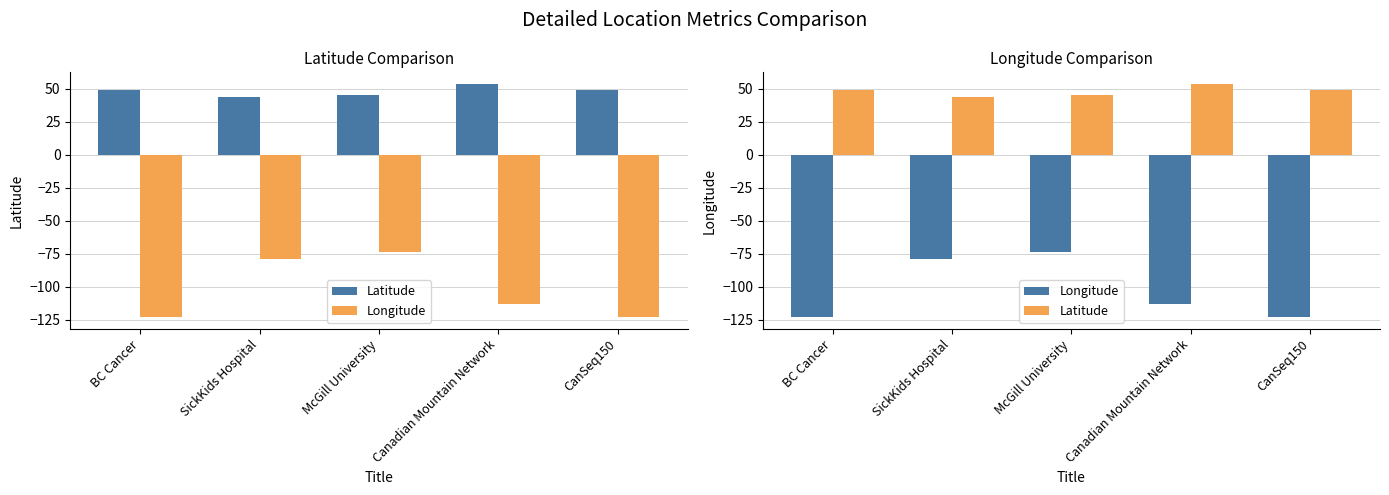

At which category is the sum across all series the highest?

McGill University